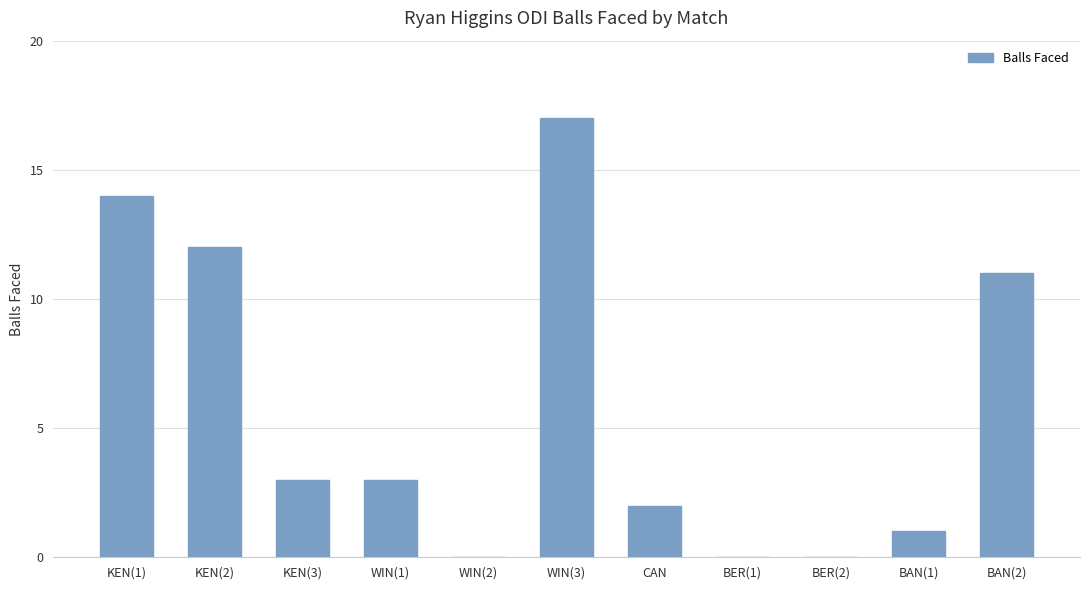

Which label corresponds to the largest value in the chart?

WIN(3)